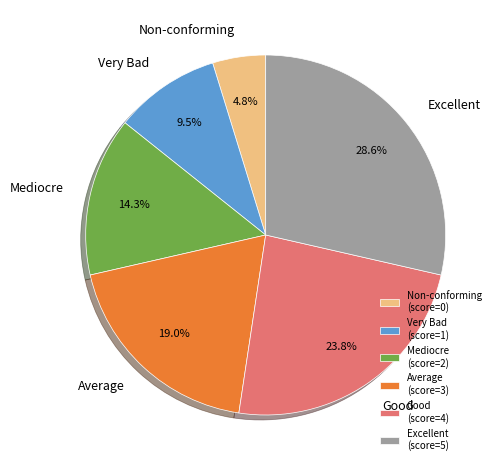

Between Average and Very Bad, which is larger?

Average